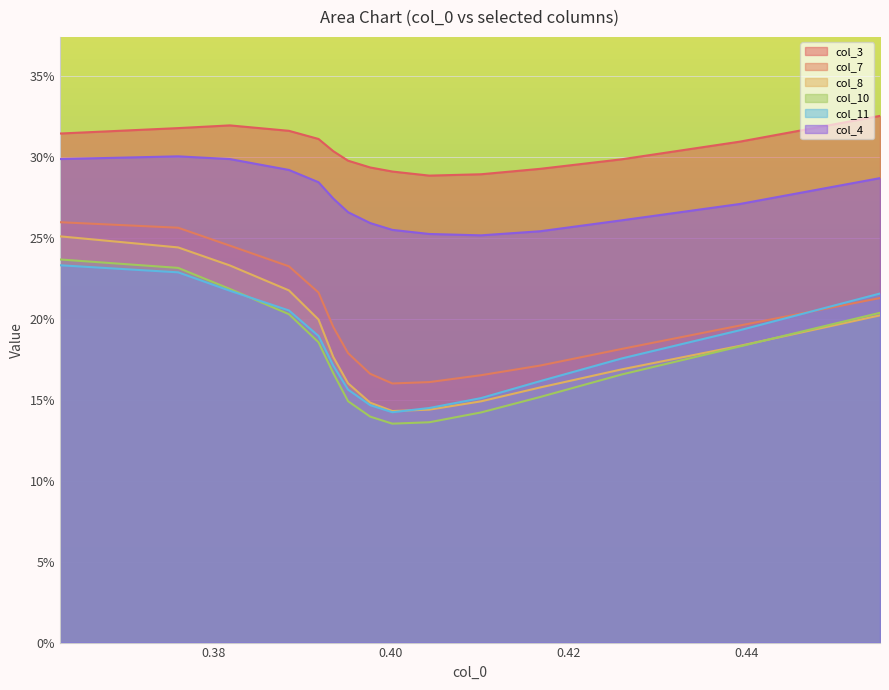

How many series are shown in this chart?

6